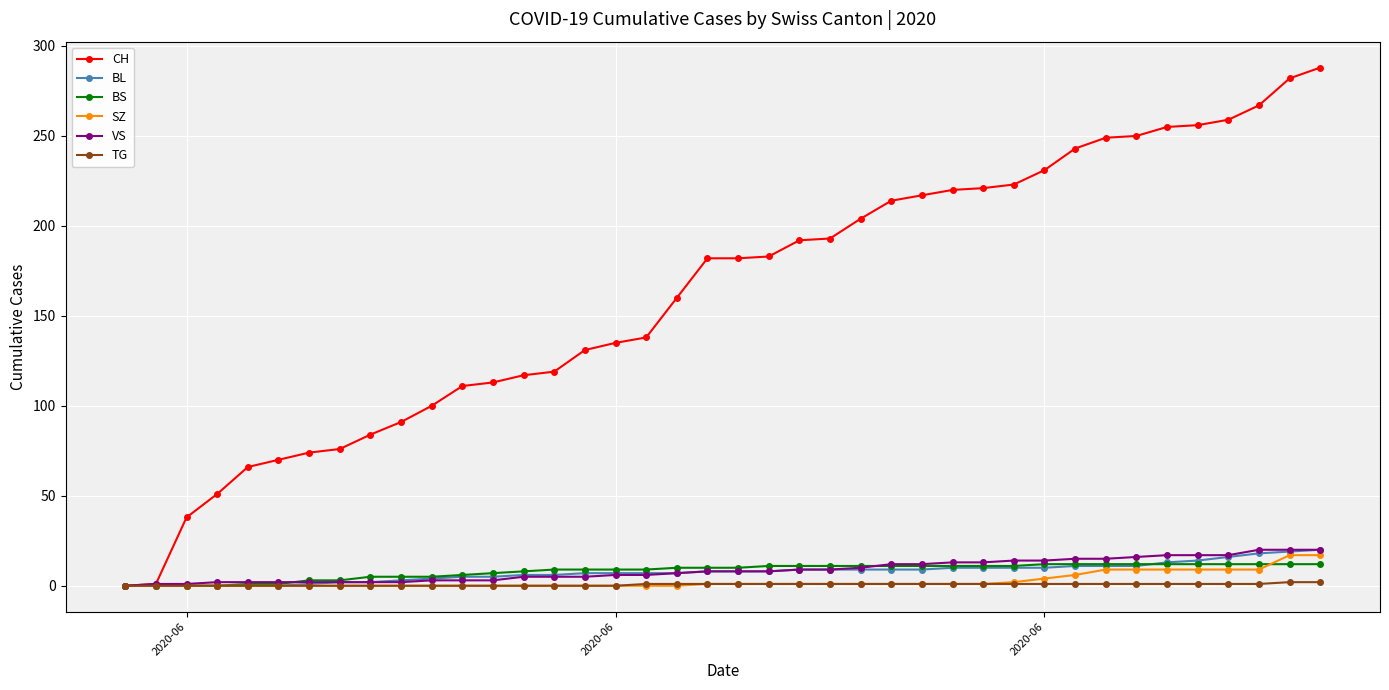

Which series has the largest range (max minus min)?

CH